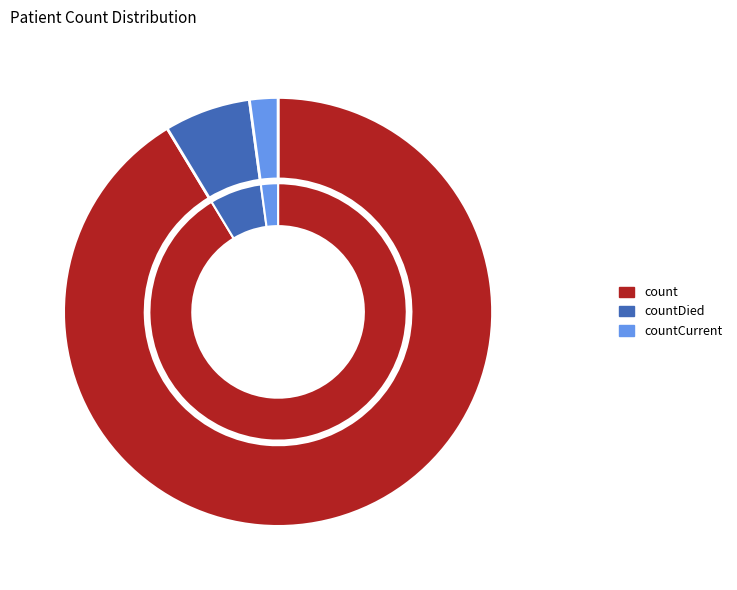

Rank the categories by value from lowest to highest.

countCurrent, countDied, count